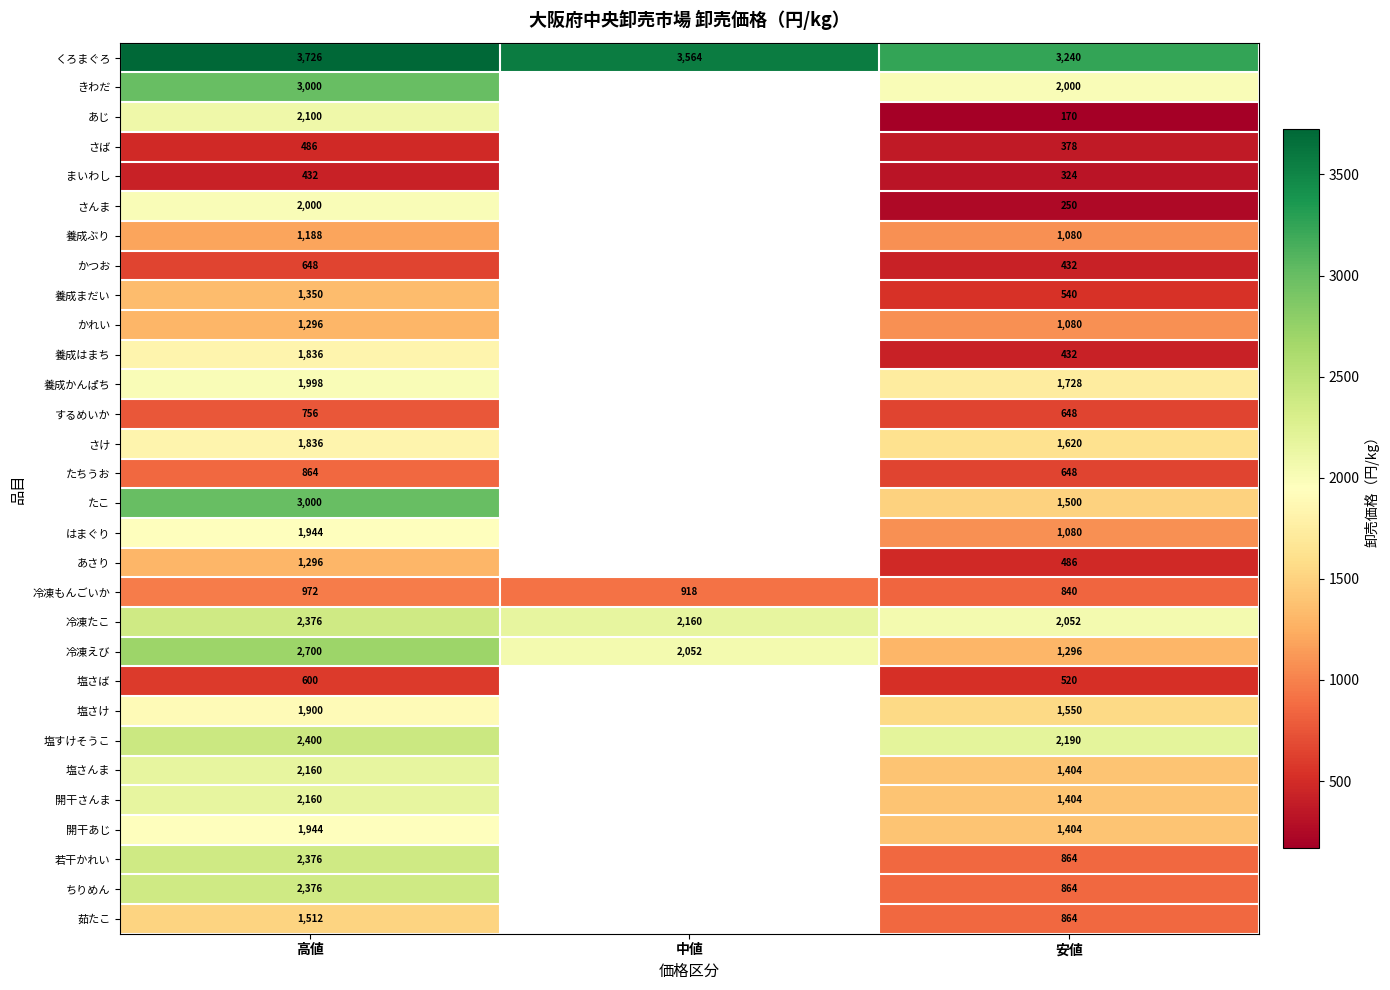

The value of かつお at 安値 is 432. True or false?

True